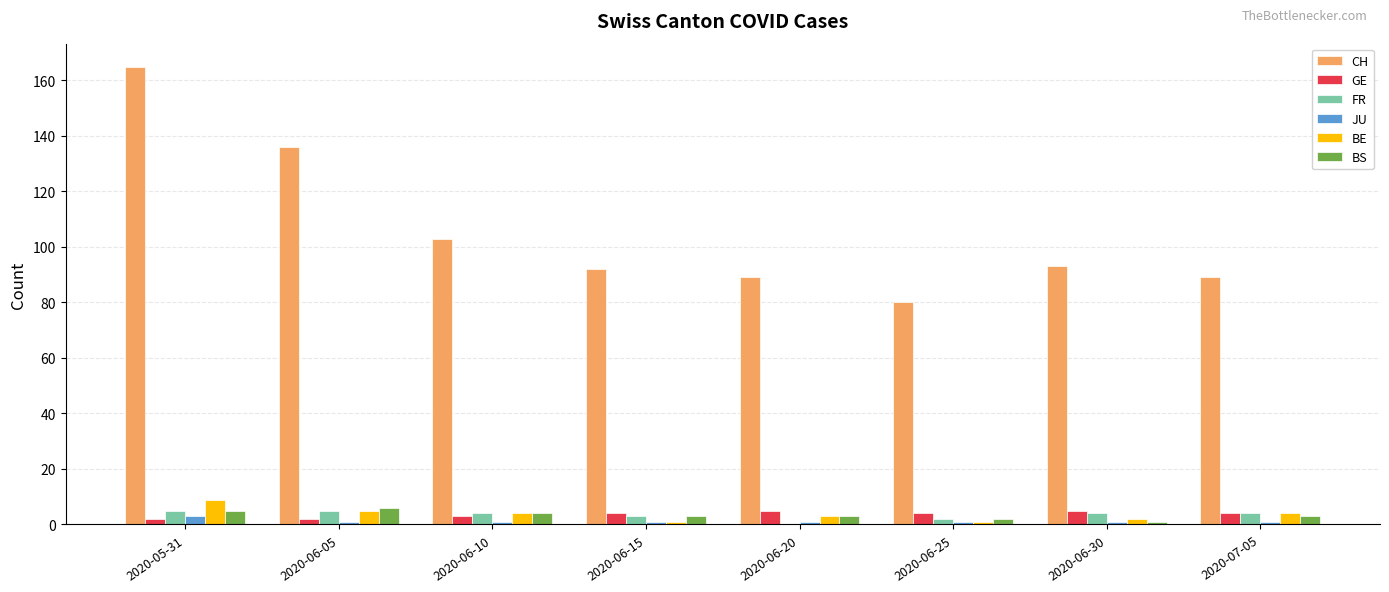

The BE series shows 9 at 2020-05-31. True or false?

True